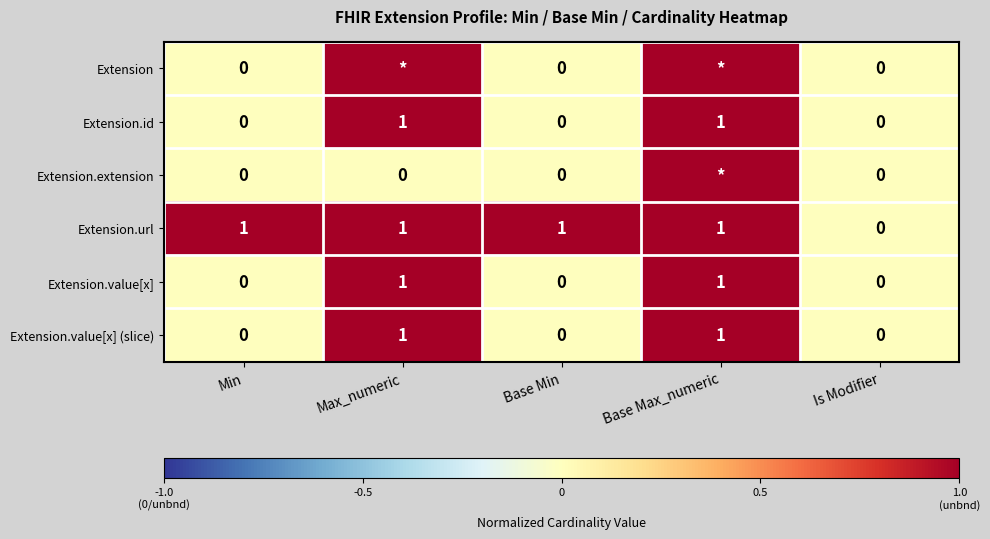

True or false: Extension.url has a value of 1 at Base Min.

True